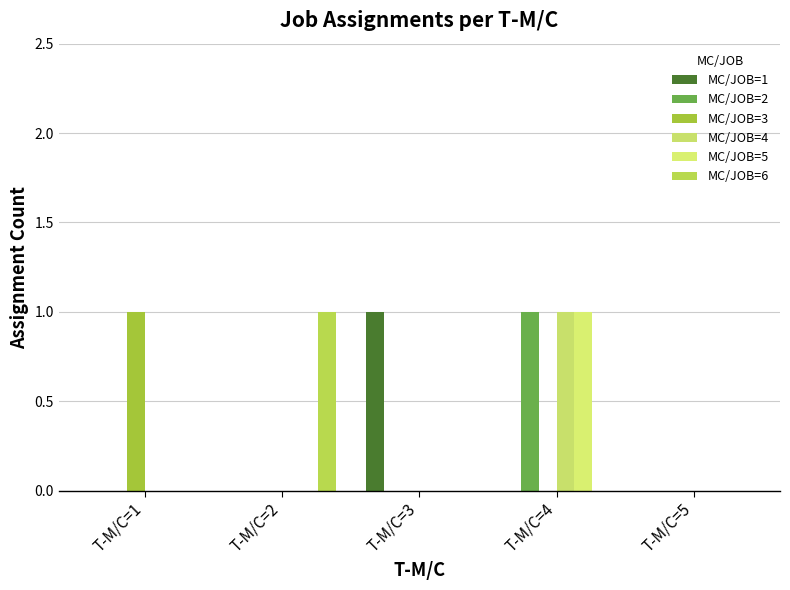

Reading left to right, extract all data points from this chart.

MC/JOB=1: T-M/C=1=0	T-M/C=2=0	T-M/C=3=1	T-M/C=4=0	T-M/C=5=0
MC/JOB=2: T-M/C=1=0	T-M/C=2=0	T-M/C=3=0	T-M/C=4=1	T-M/C=5=0
MC/JOB=3: T-M/C=1=1	T-M/C=2=0	T-M/C=3=0	T-M/C=4=0	T-M/C=5=0
MC/JOB=4: T-M/C=1=0	T-M/C=2=0	T-M/C=3=0	T-M/C=4=1	T-M/C=5=0
MC/JOB=5: T-M/C=1=0	T-M/C=2=0	T-M/C=3=0	T-M/C=4=1	T-M/C=5=0
MC/JOB=6: T-M/C=1=0	T-M/C=2=1	T-M/C=3=0	T-M/C=4=0	T-M/C=5=0